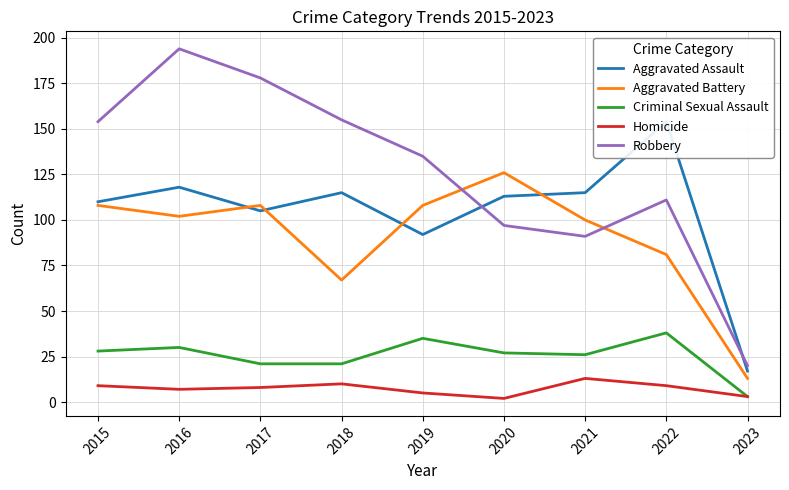

True or false: Aggravated Battery and Criminal Sexual Assault intersect in this chart.

False